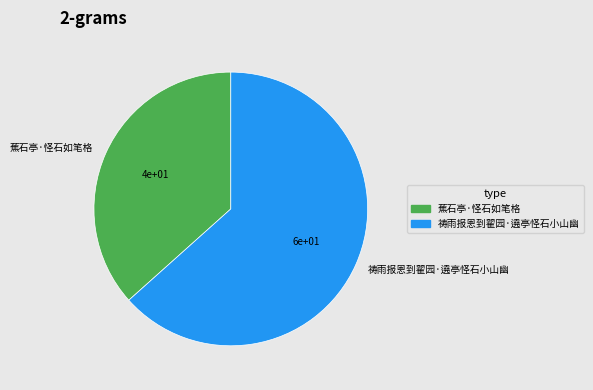

Combined, do 祷雨报恩到翟园·遶亭怪石小山幽 and 蕉石亭·怪石如笔格 account for over 50%?

Yes